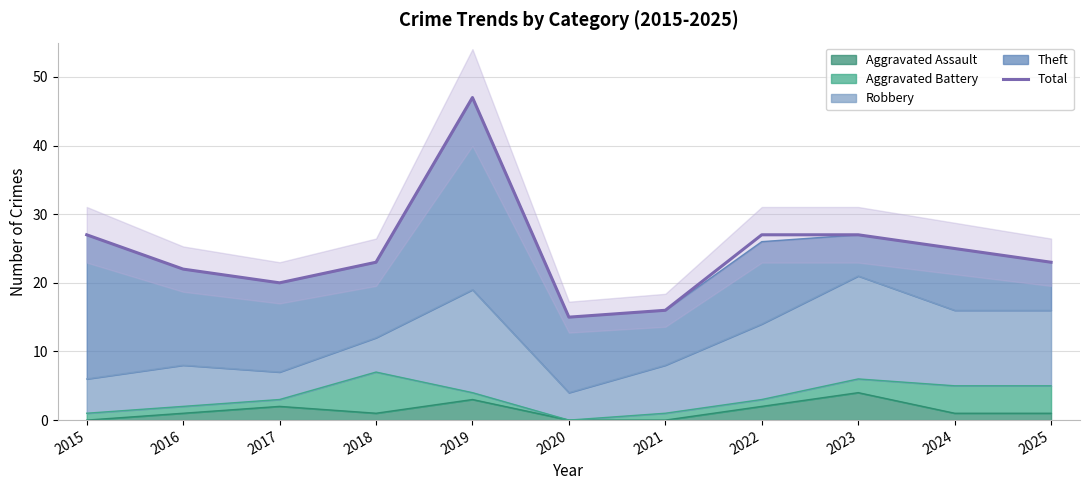

List the labels in order of value, smallest first.

2020, 2021, 2017, 2016, 2018, 2025, 2024, 2015, 2022, 2023, 2019